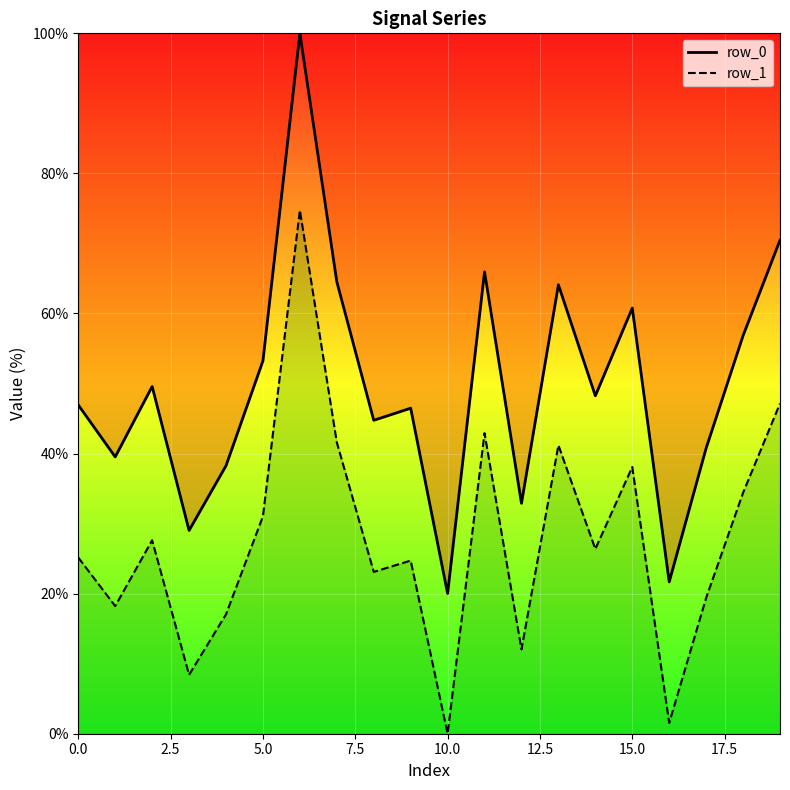

What is the maximum value for row_1?

74.7